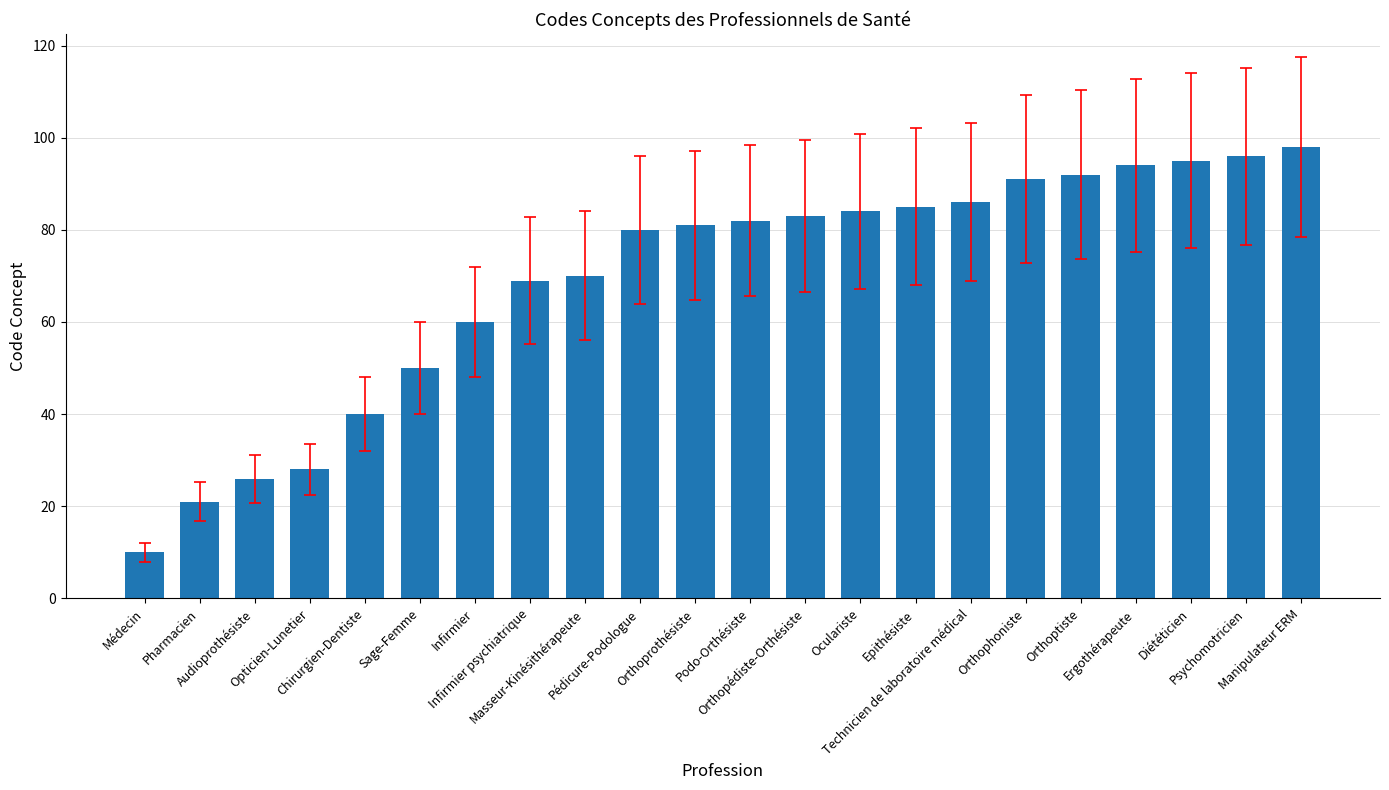

List the labels in order of value, smallest first.

Médecin, Pharmacien, Audioprothésiste, Opticien-Lunetier, Chirurgien-Dentiste, Sage-Femme, Infirmier, Infirmier psychiatrique, Masseur-Kinésithérapeute, Pédicure-Podologue, Orthoprothésiste, Podo-Orthésiste, Orthopédiste-Orthésiste, Oculariste, Epithésiste, Technicien de laboratoire médical, Orthophoniste, Orthoptiste, Ergothérapeute, Diététicien, Psychomotricien, Manipulateur ERM